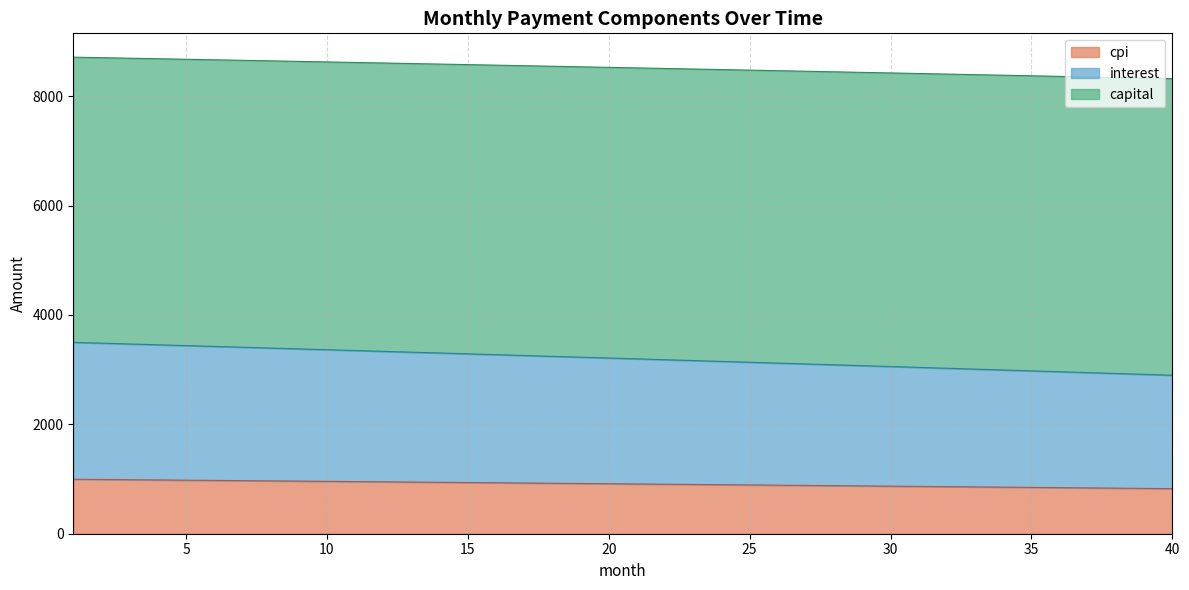

What is the lowest value of the cpi series?

824.0